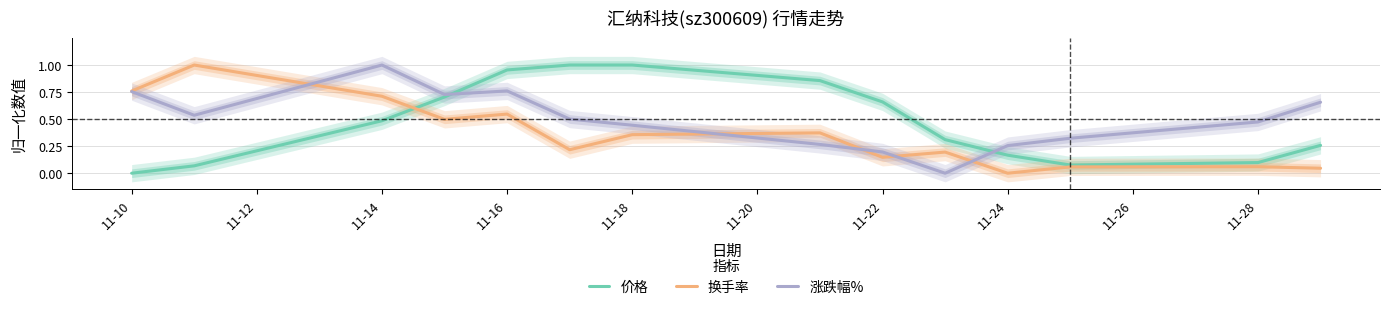

What is the highest value of the 换手率 series?

1.0